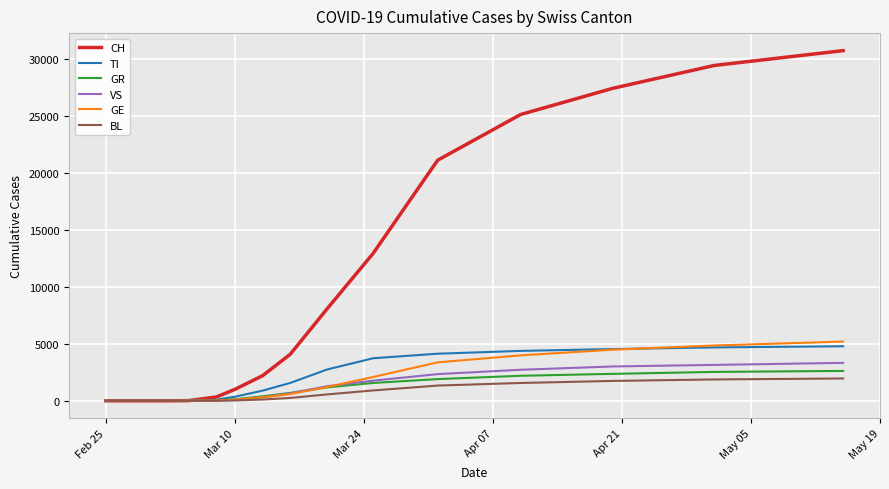

Which series has the largest total across all categories?

CH